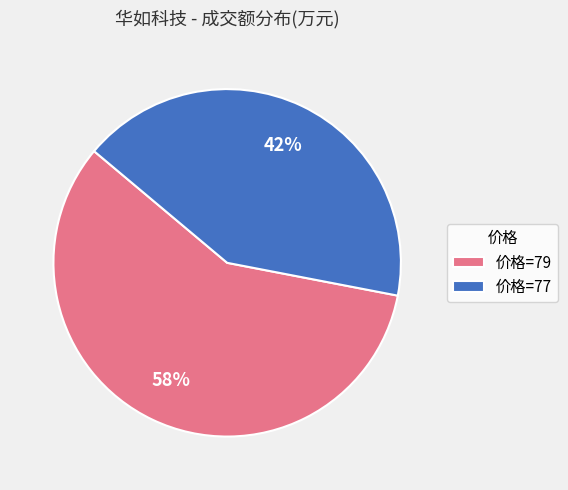

To the nearest percent, what portion does 价格=79 represent?

58%